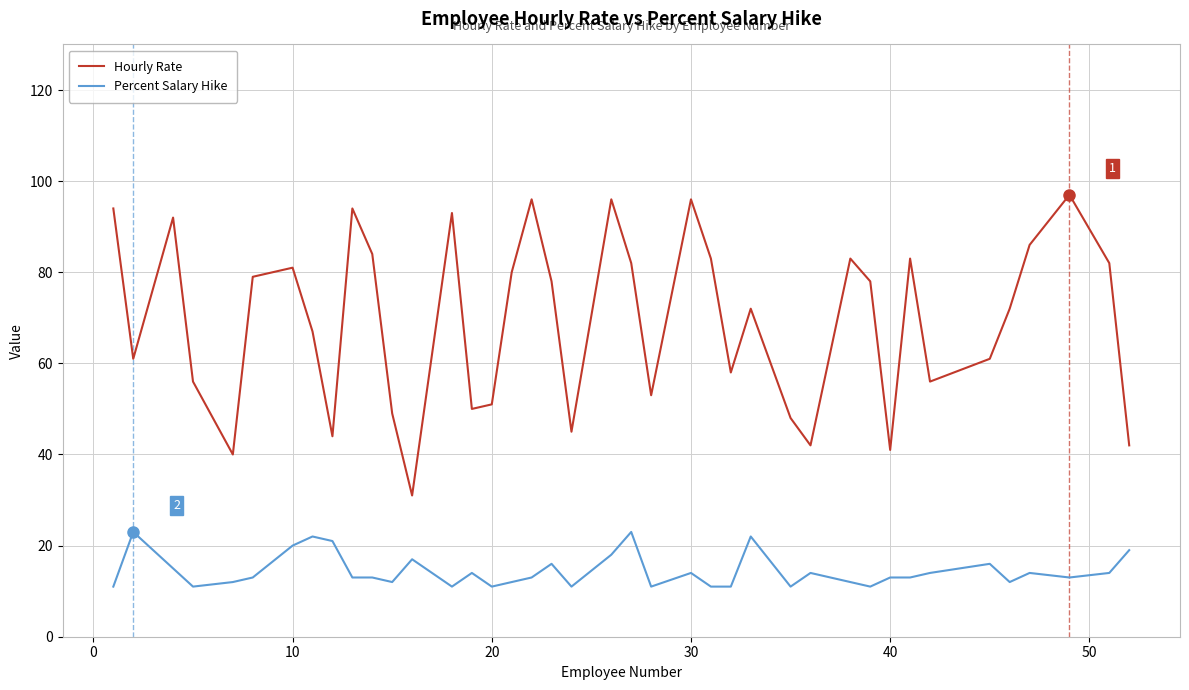

True or false: Hourly Rate and Percent Salary Hike intersect in this chart.

False